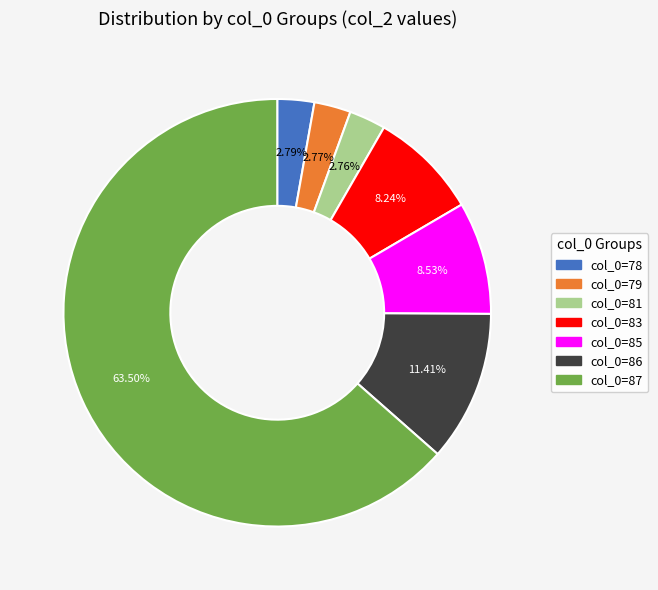

Is there any slice that represents more than half of the pie?

Yes